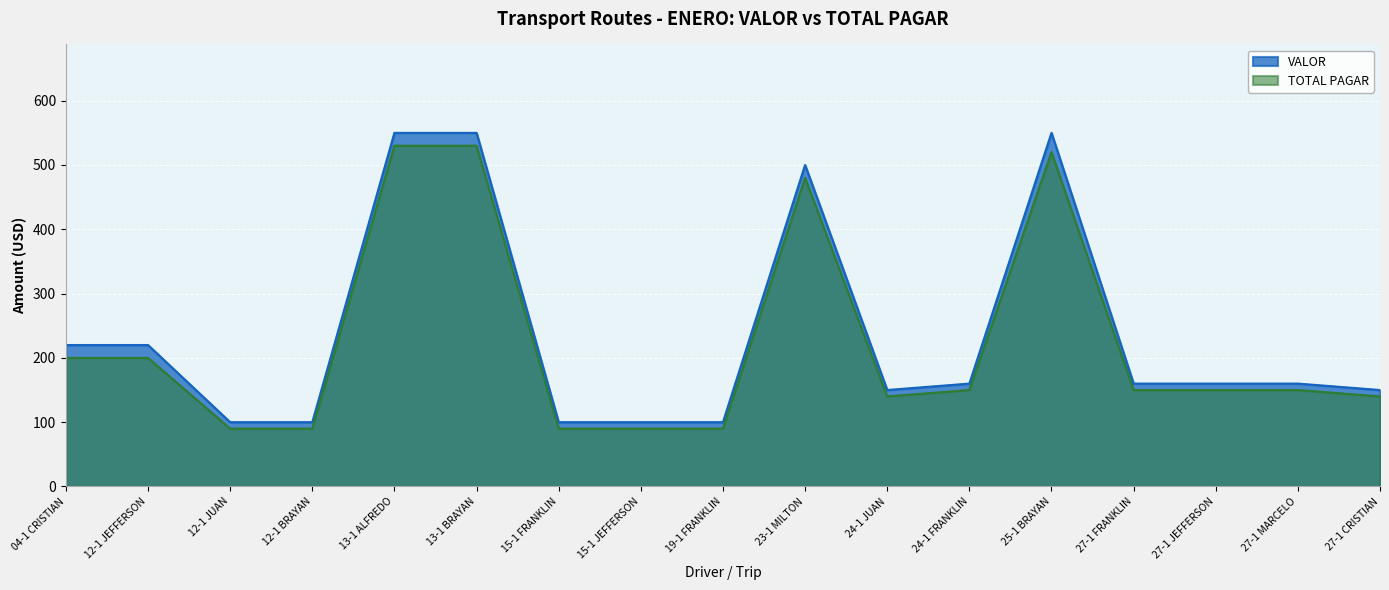

Is it true that VALOR equals 42 at 27-1 JEFFERSON?

False